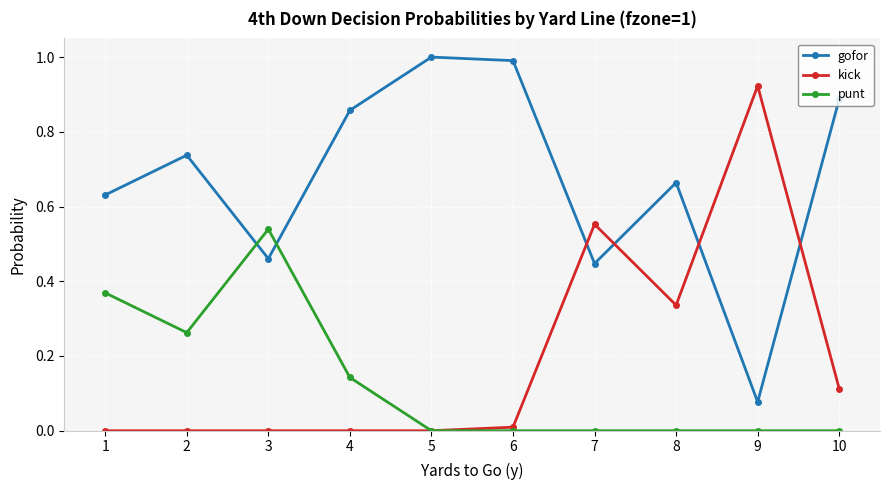

What is the total value across all series at 5?

1.0